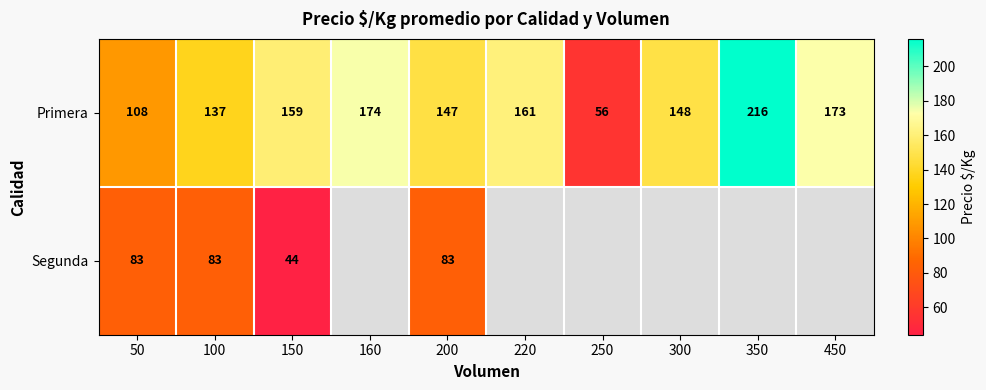

What is the difference between the highest and lowest values at 100?

54